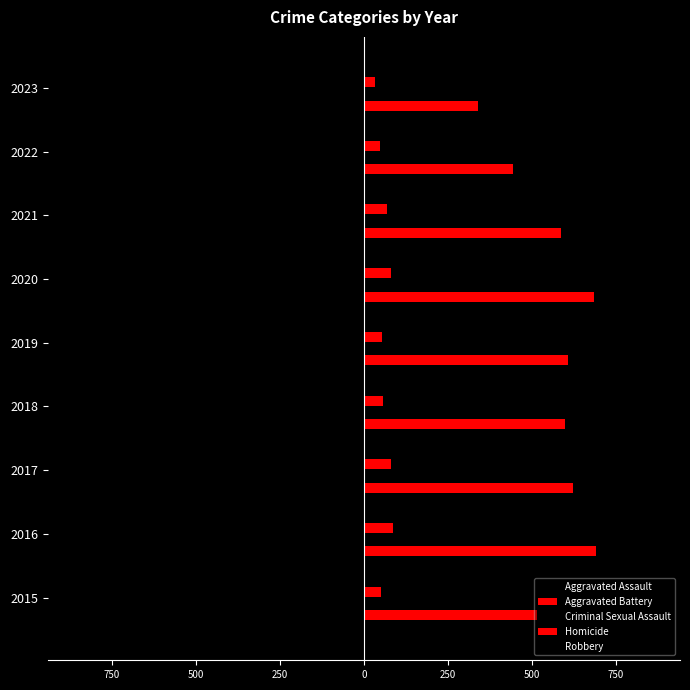

What is the maximum value for Robbery?

-372